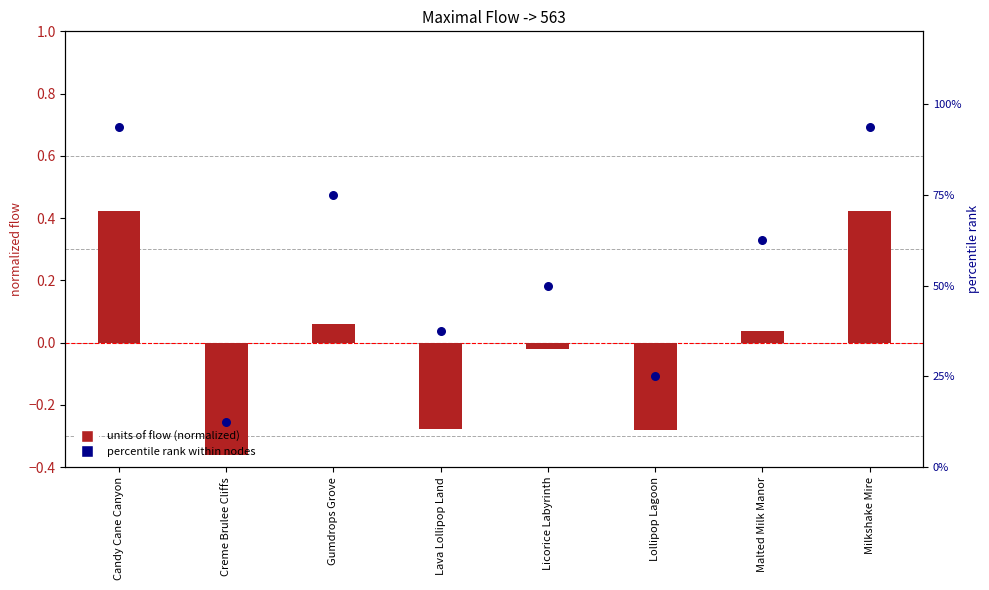

Which series has the largest total across all categories?

percentile rank within nodes